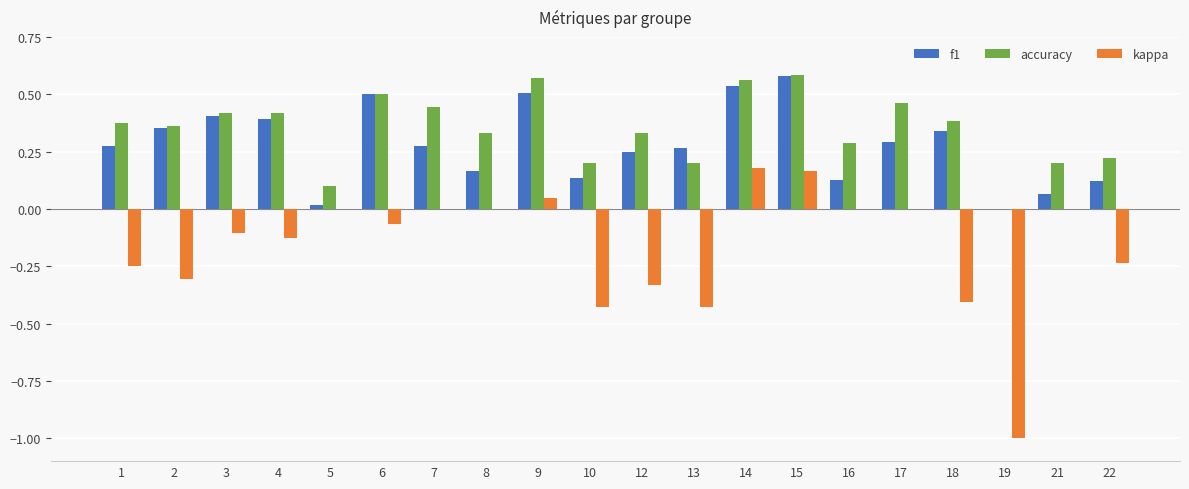

Which series changed the most between 10 and 19?

kappa